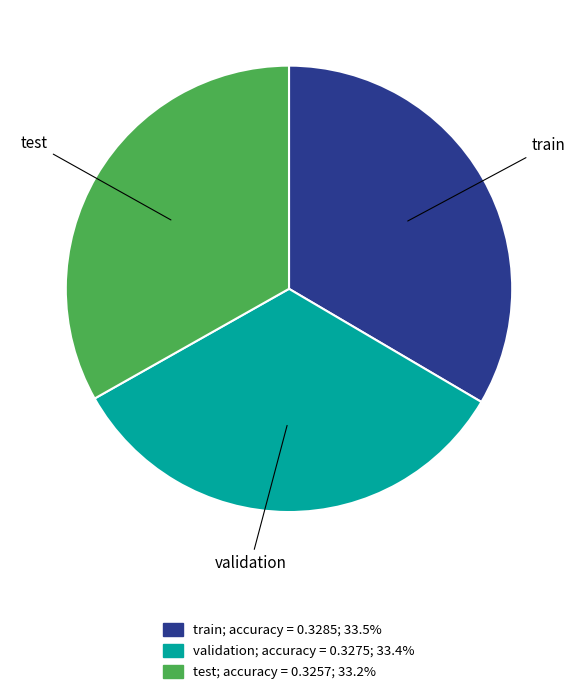

Is the sum of train and validation greater than half?

Yes